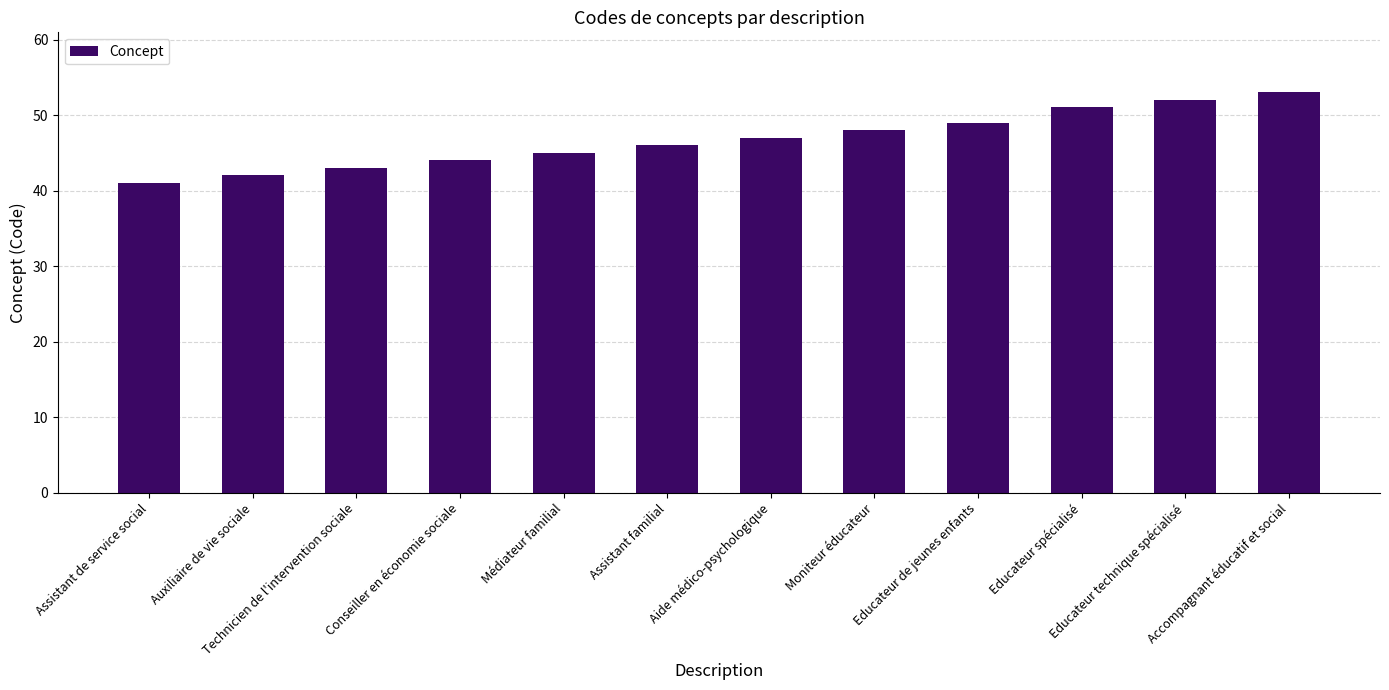

Reading right to left, what are all the values shown in this chart?

Accompagnant éducatif et social=53	Educateur technique spécialisé=52	Educateur spécialisé=51	Educateur de jeunes enfants=49	Moniteur éducateur=48	Aide médico-psychologique=47	Assistant familial=46	Médiateur familial=45	Conseiller en économie sociale=44	Technicien de l'intervention sociale=43	Auxiliaire de vie sociale=42	Assistant de service social=41